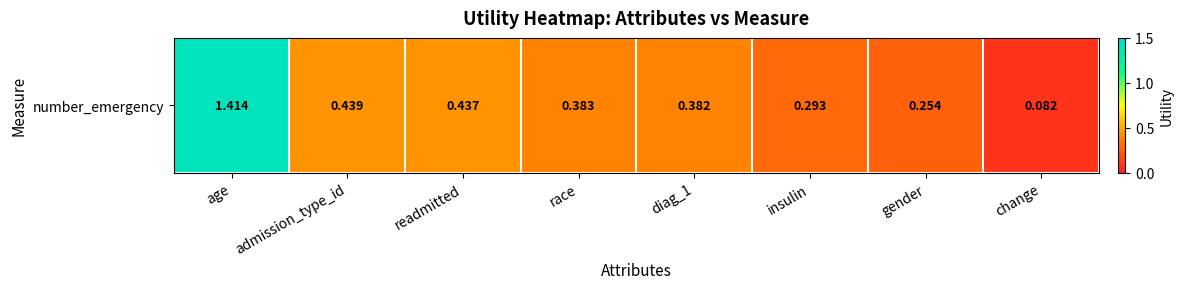

What is the difference between the maximum and minimum values?

1.3